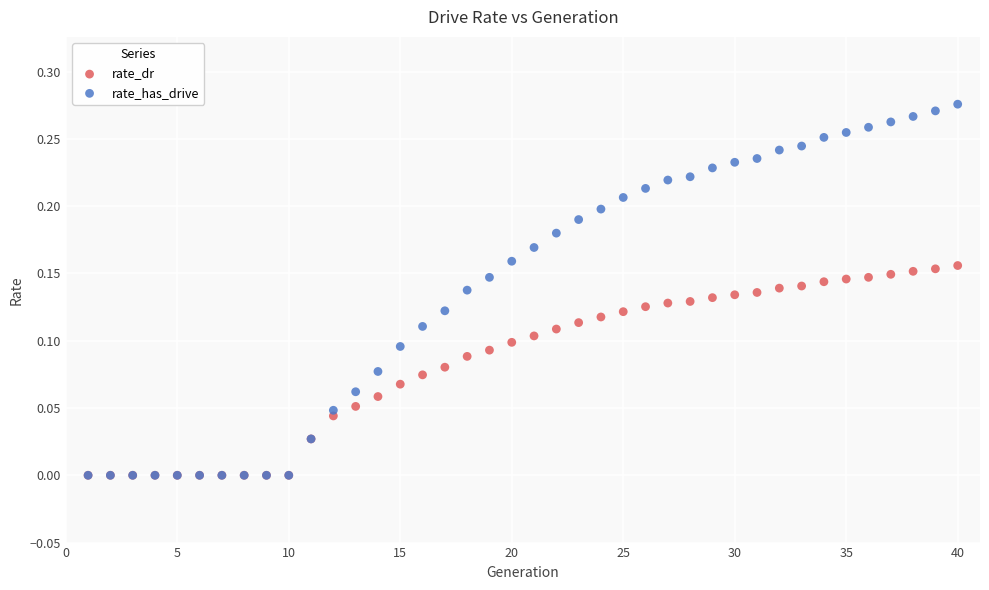

Which series has the largest Y range (max minus min)?

rate_has_drive